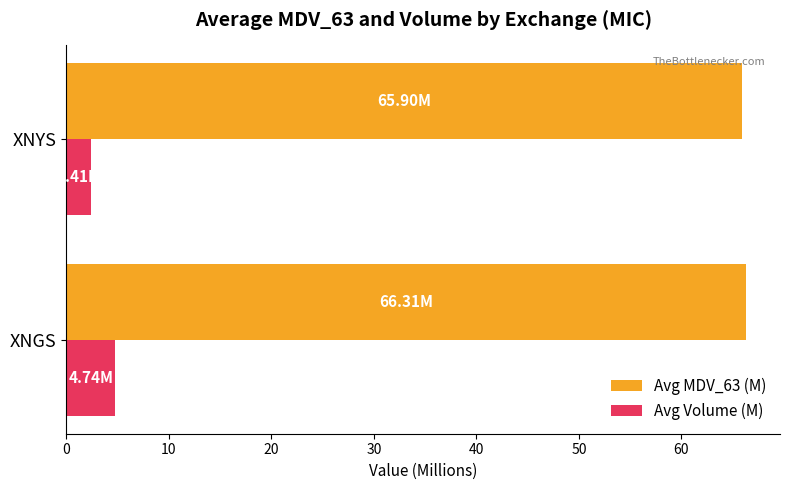

What is the difference between the highest and lowest values at XNYS?

63.5